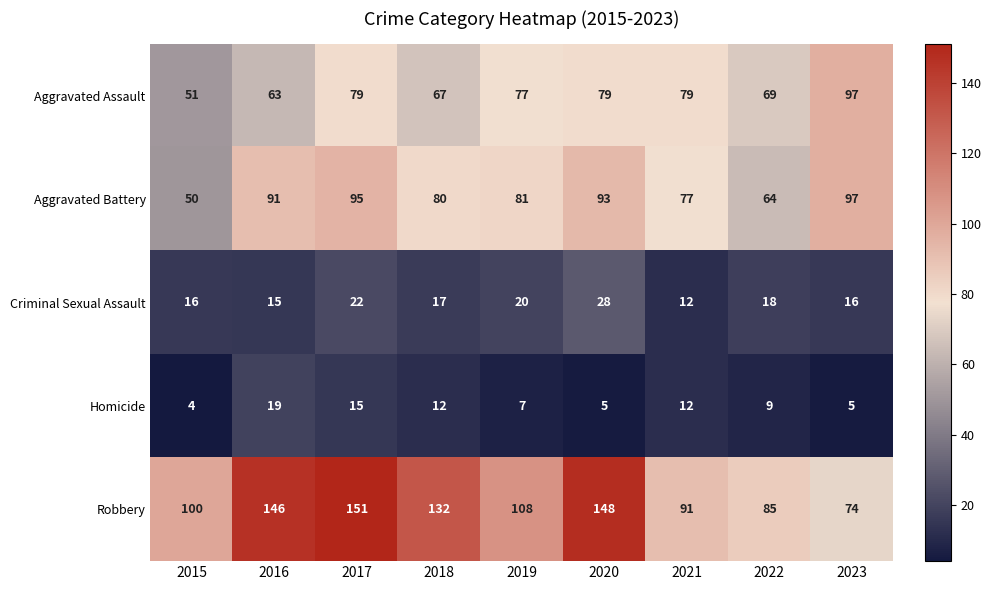

At which label does Aggravated Assault first exceed 77?

2017